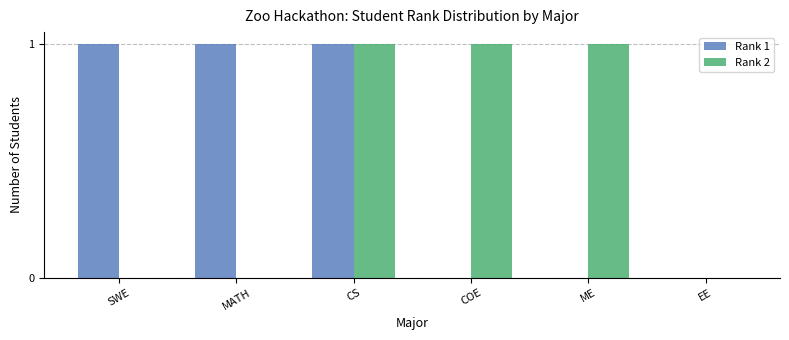

At which category is the sum across all series the highest?

CS